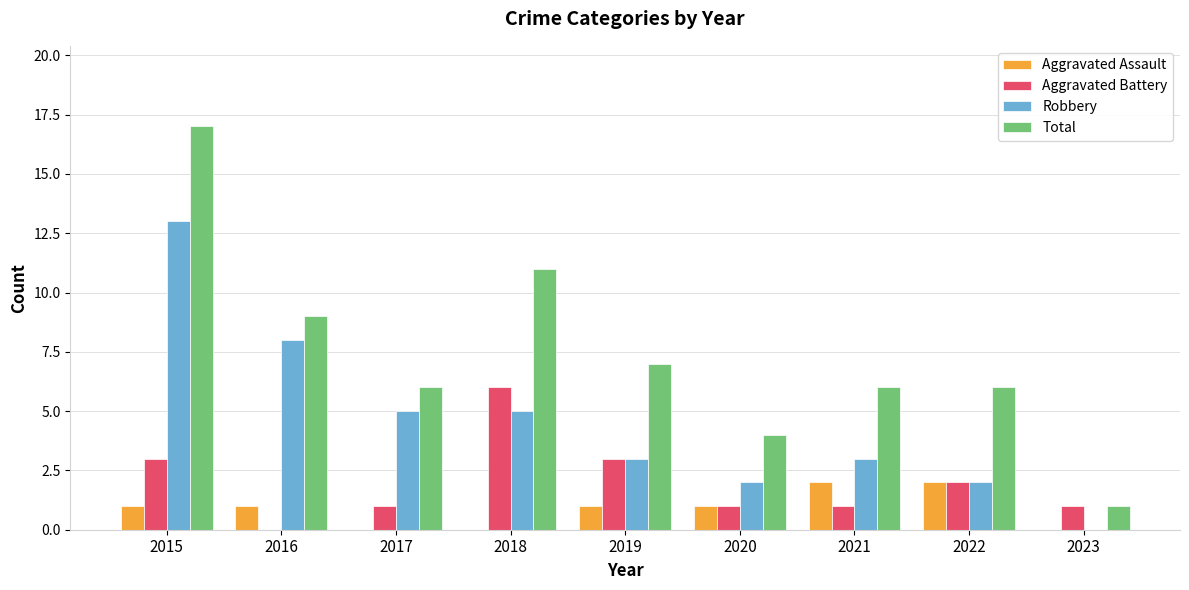

Reading left to right, list all the values displayed in this chart.

Aggravated Assault: 1	1	0	0	1	1	2	2	0
Aggravated Battery: 3	0	1	6	3	1	1	2	1
Robbery: 13	8	5	5	3	2	3	2	0
Total: 17	9	6	11	7	4	6	6	1